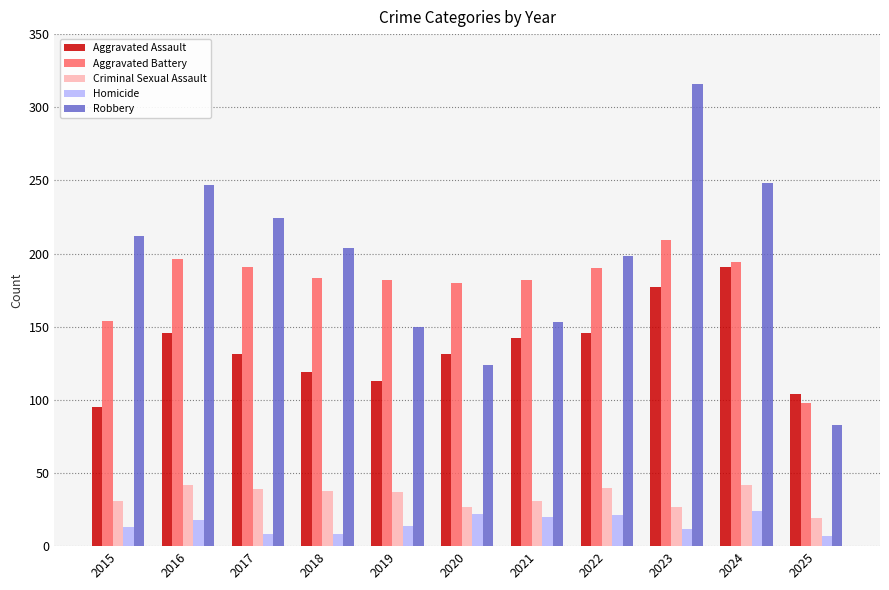

What are all the series names shown in the legend?

Aggravated Assault, Aggravated Battery, Criminal Sexual Assault, Homicide, Robbery